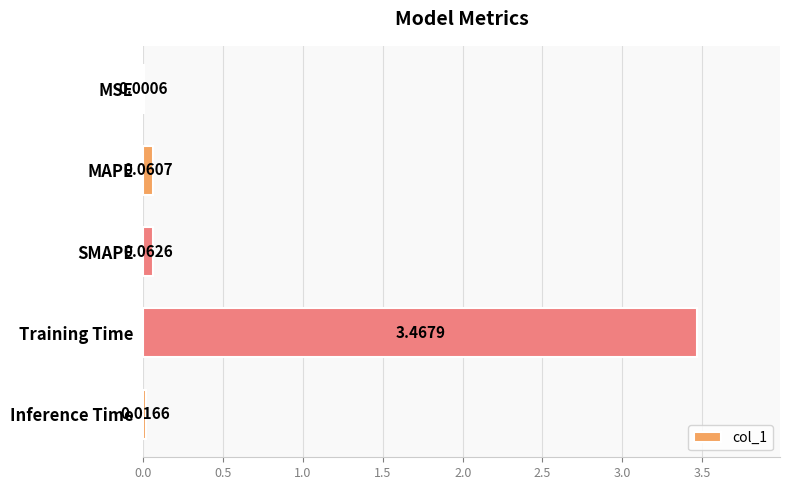

Where is the data nearest to the value 1?

SMAPE